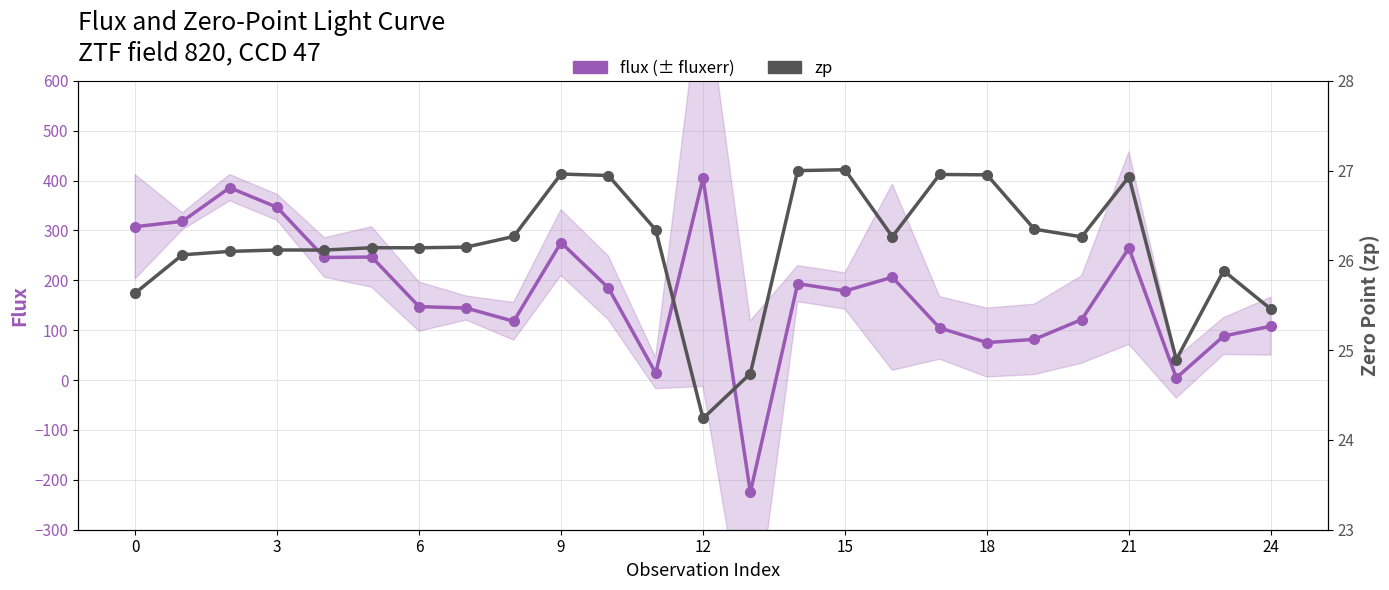

Which category has the lowest value in the flux (± fluxerr) series?

13